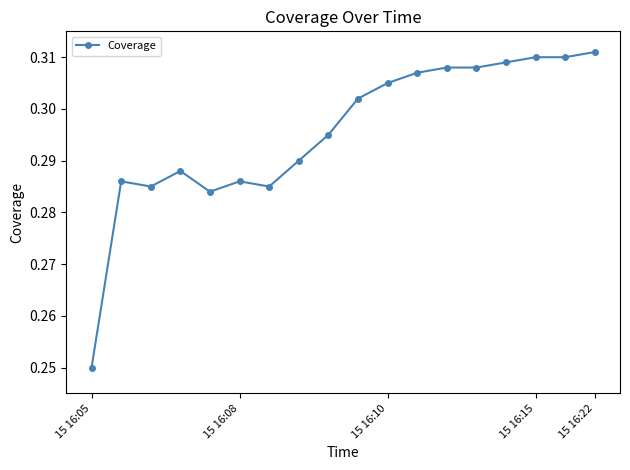

True or false: there are more than 0 points higher than both neighbors.

True